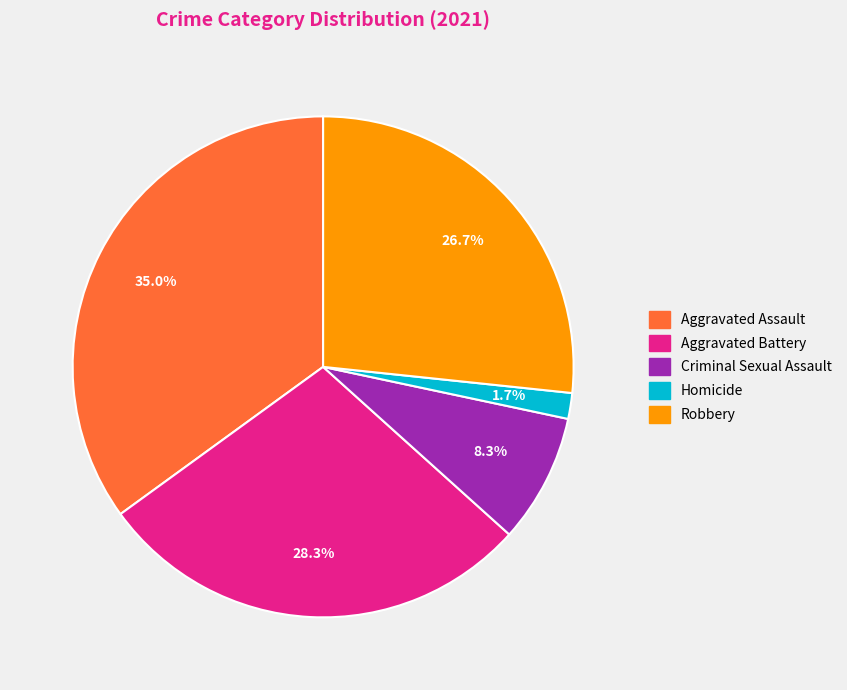

Between Robbery and Homicide, which is larger?

Robbery